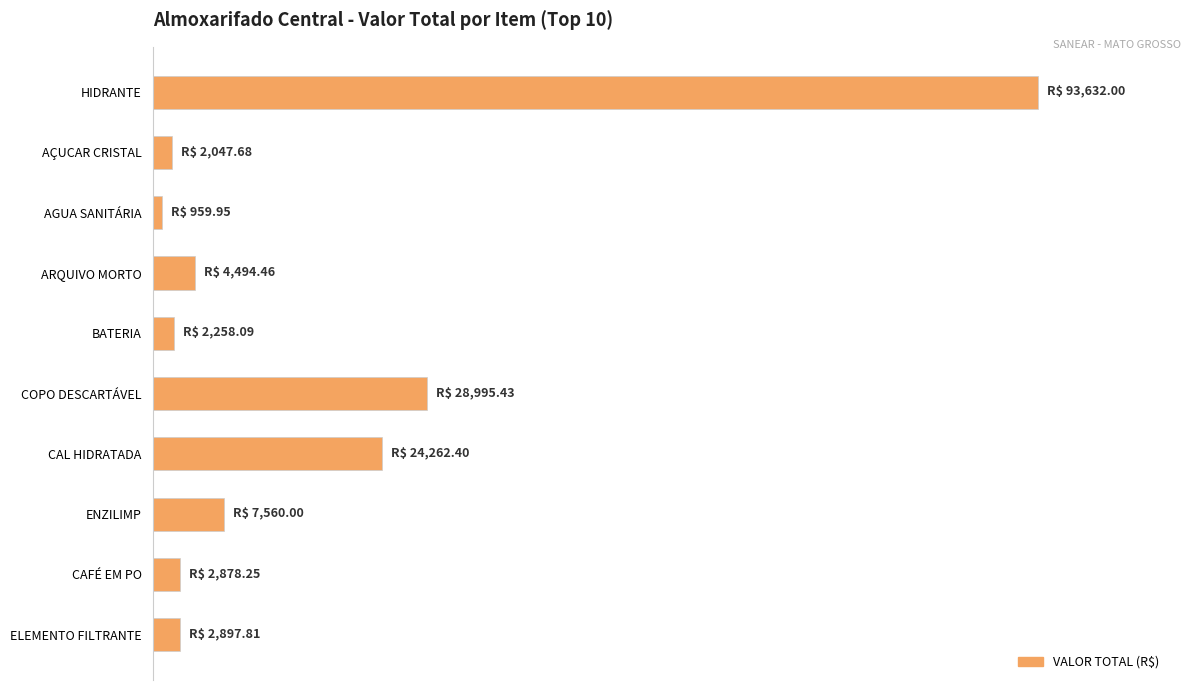

Are the bars horizontal?

Yes